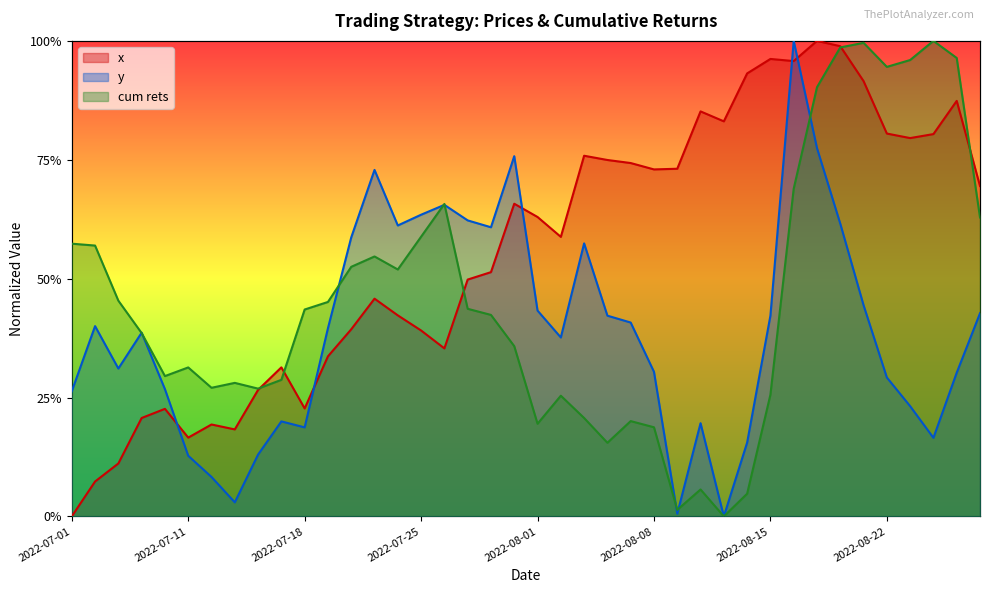

What is the difference between the second highest and second lowest values in the cum rets series?

1.0